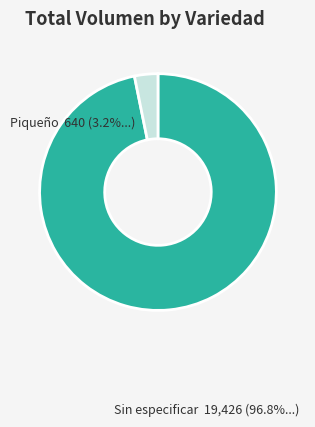

Is there a majority slice in this chart?

Yes